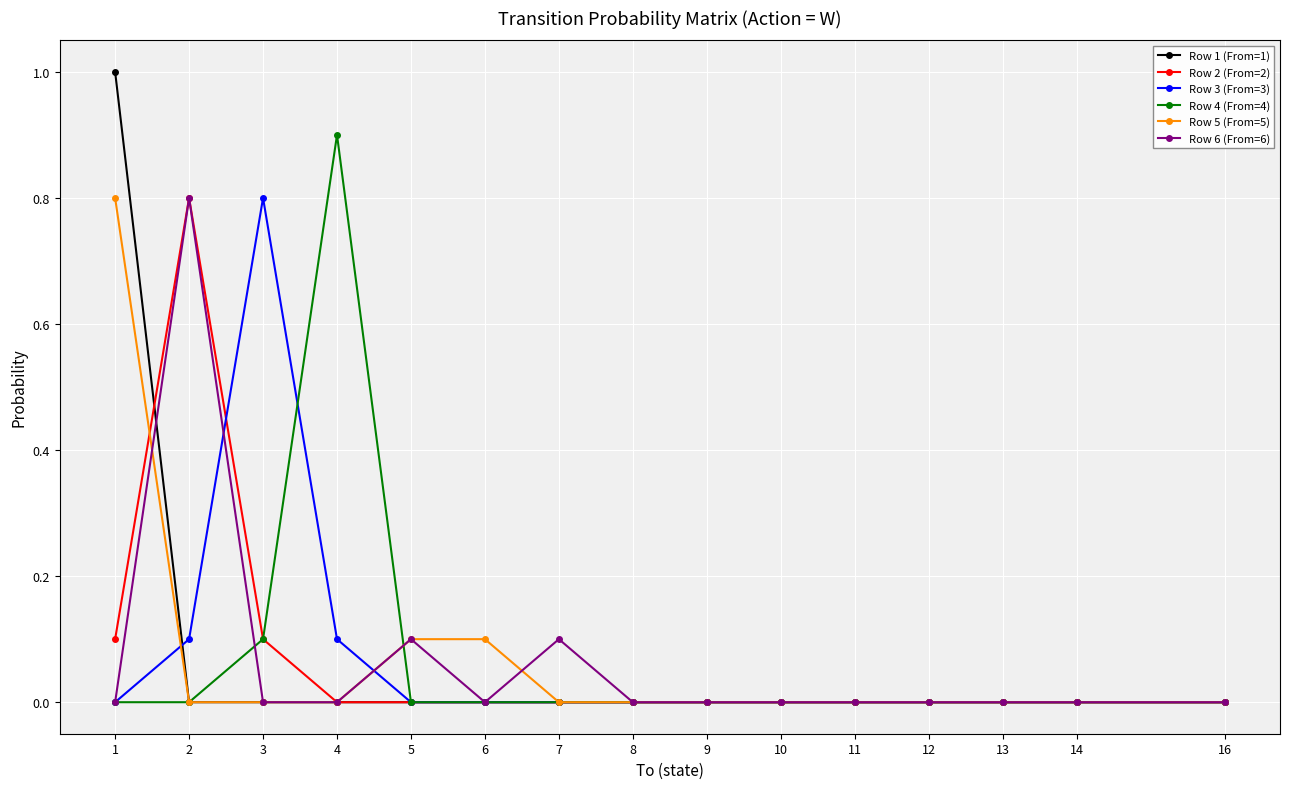

Reading right to left, what are all the values shown in this chart?

Row 1 (From=1): 0.0	0.0	0.0	0.0	0.0	0.0	0.0	0.0	0.0	0.0	0.0	0.0	0.0	0.0	1.0
Row 2 (From=2): 0.0	0.0	0.0	0.0	0.0	0.0	0.0	0.0	0.0	0.0	0.0	0.0	0.1	0.8	0.1
Row 3 (From=3): 0.0	0.0	0.0	0.0	0.0	0.0	0.0	0.0	0.0	0.0	0.0	0.1	0.8	0.1	0.0
Row 4 (From=4): 0.0	0.0	0.0	0.0	0.0	0.0	0.0	0.0	0.0	0.0	0.0	0.9	0.1	0.0	0.0
Row 5 (From=5): 0.0	0.0	0.0	0.0	0.0	0.0	0.0	0.0	0.0	0.1	0.1	0.0	0.0	0.0	0.8
Row 6 (From=6): 0.0	0.0	0.0	0.0	0.0	0.0	0.0	0.0	0.1	0.0	0.1	0.0	0.0	0.8	0.0